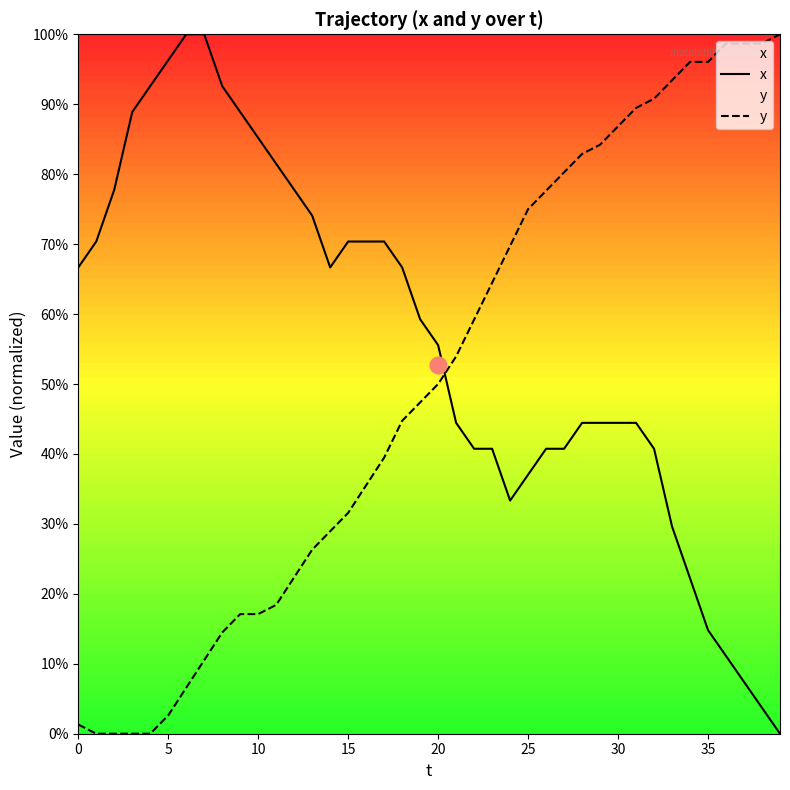

What is the sum of the y values at 21 and 17?

93.4